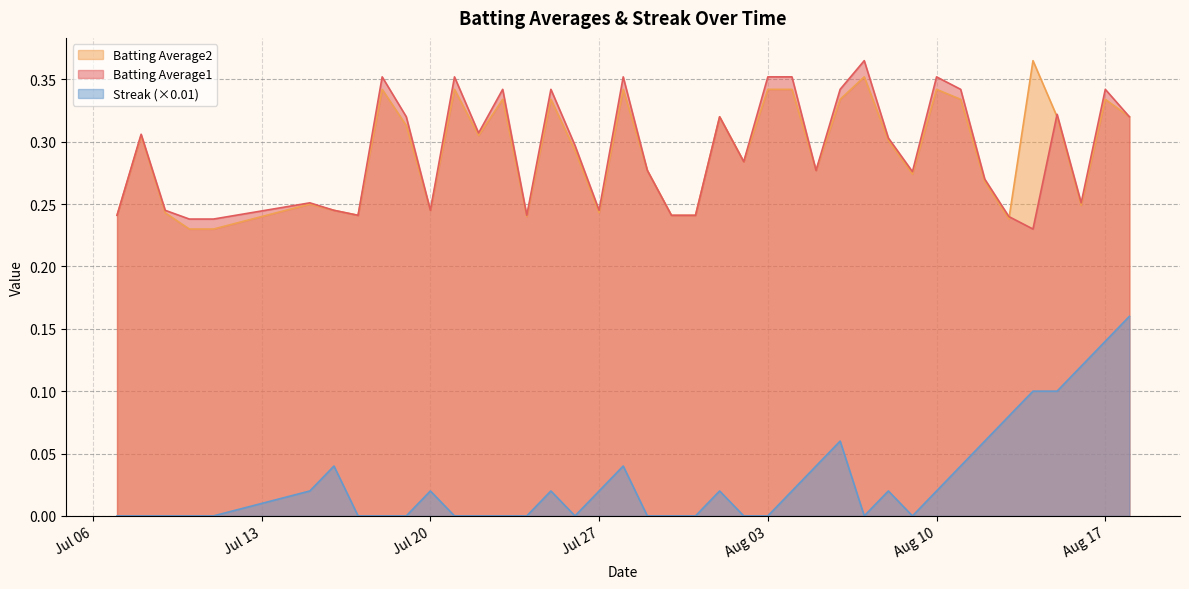

At which category does the chart reach its peak across all series?

2010-08-07